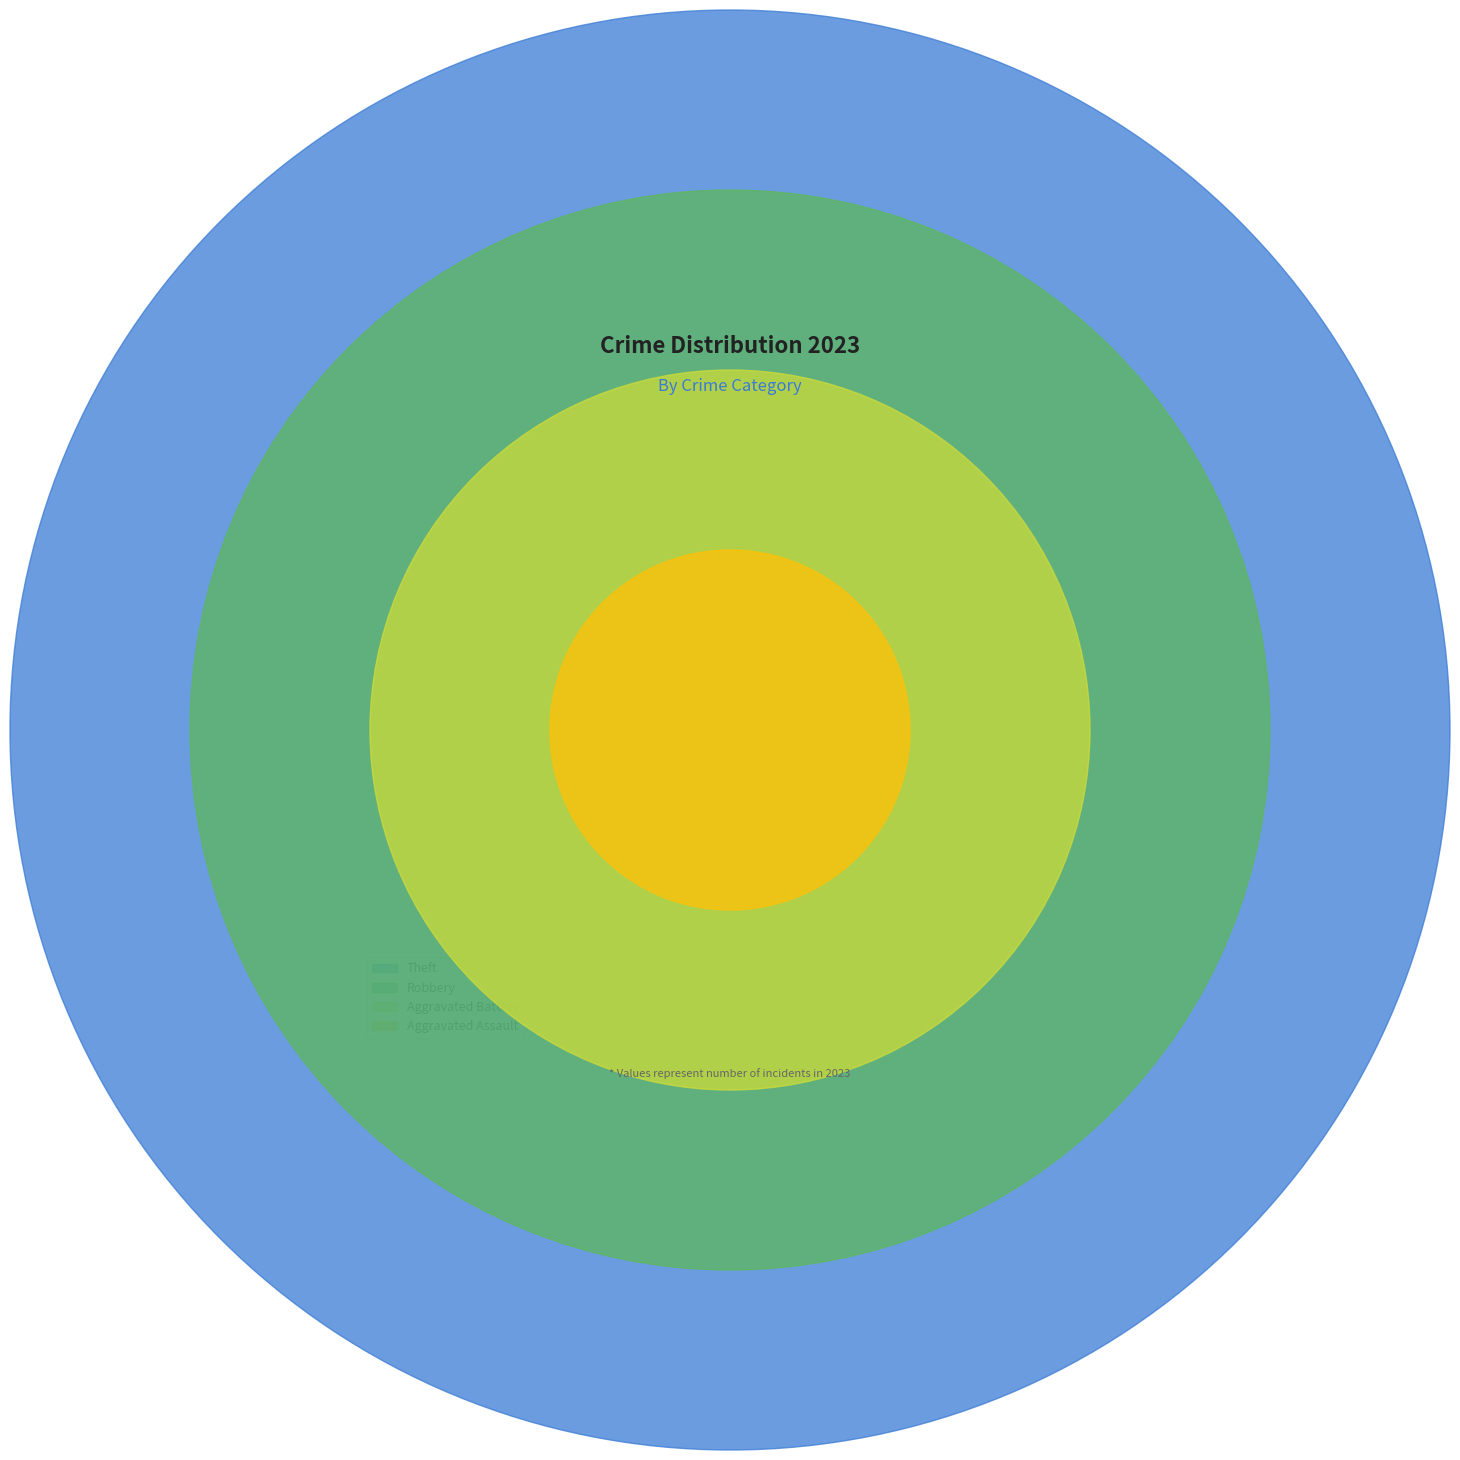

Which has a higher value, Aggravated Assault or Aggravated Battery?

Aggravated Battery